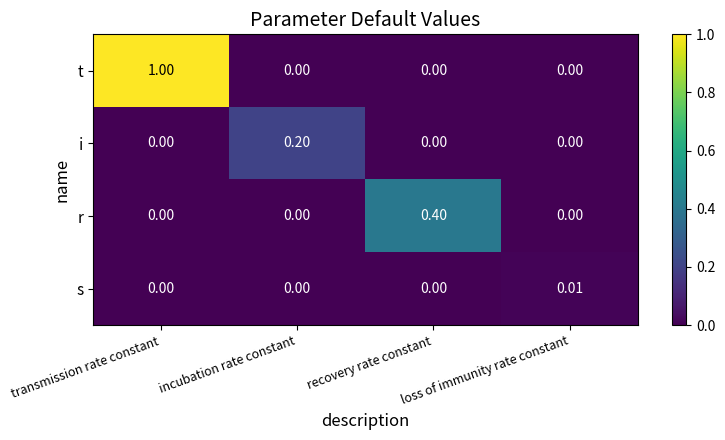

Is the value of s at loss of immunity rate constant greater than the value of r at recovery rate constant?

No